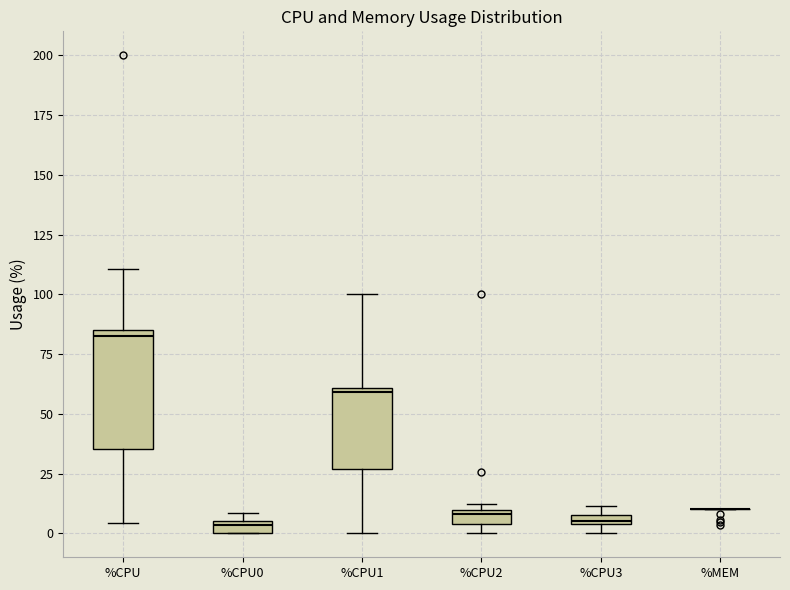

Where is the lower edge of the box for %CPU3 on the y-axis? The values are not printed on the chart, so give them approximately, as read against the axis.

5